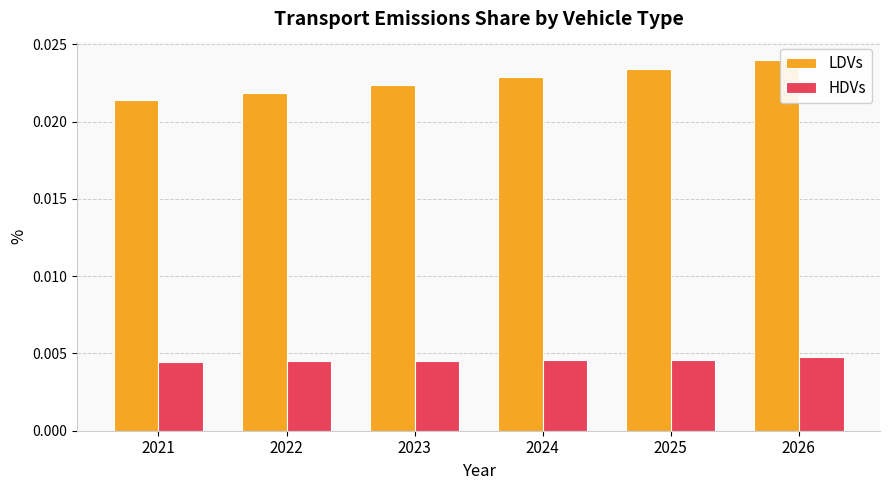

Which label corresponds to the largest value in the chart?

2026